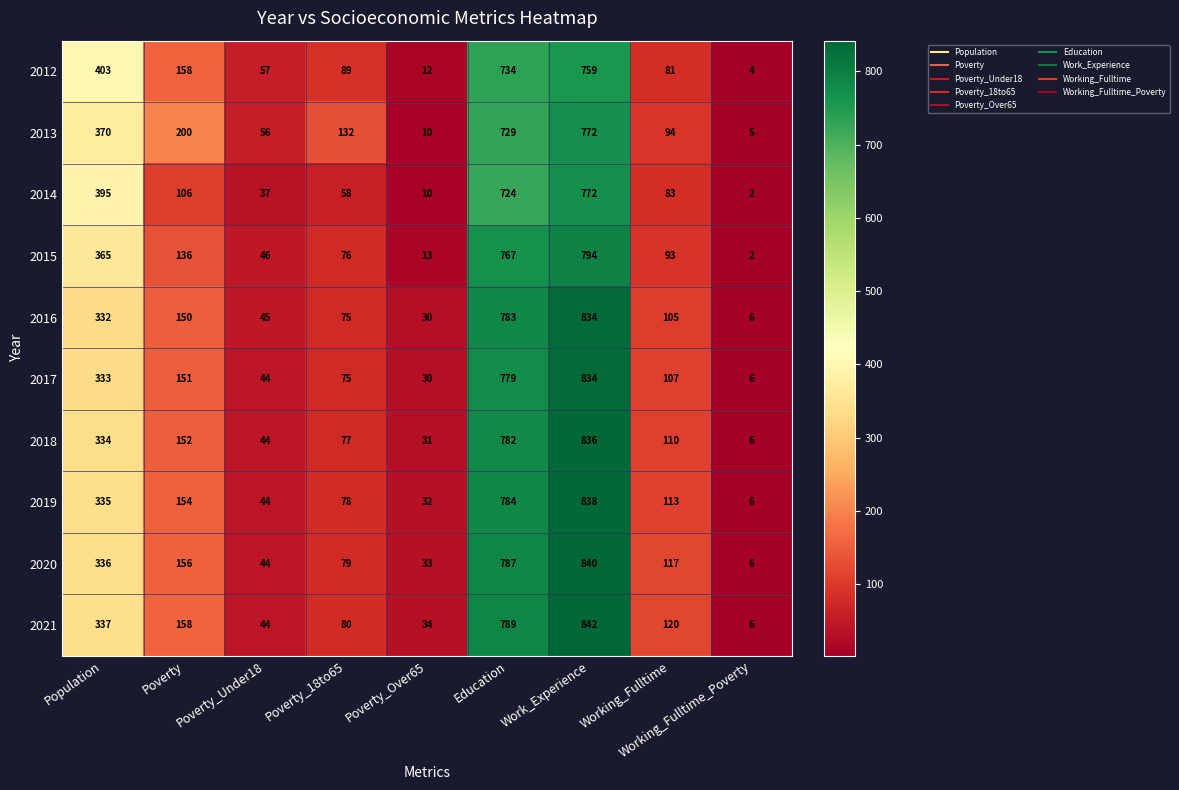

List the labels in order of 2021 value, largest first.

Work_Experience, Education, Population, Poverty, Working_Fulltime, Poverty_18to65, Poverty_Under18, Poverty_Over65, Working_Fulltime_Poverty